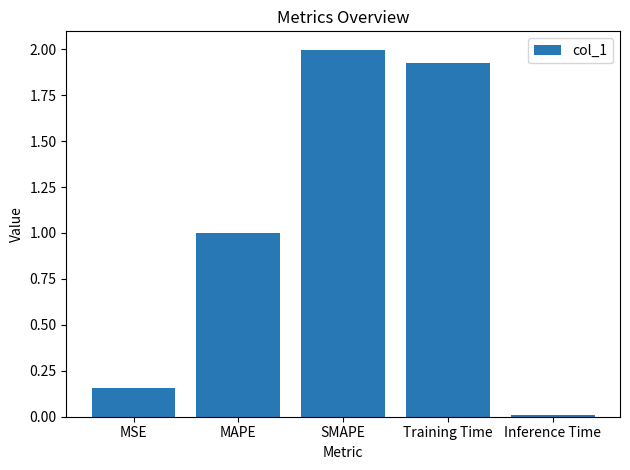

At which category does the chart reach its peak across all series?

SMAPE